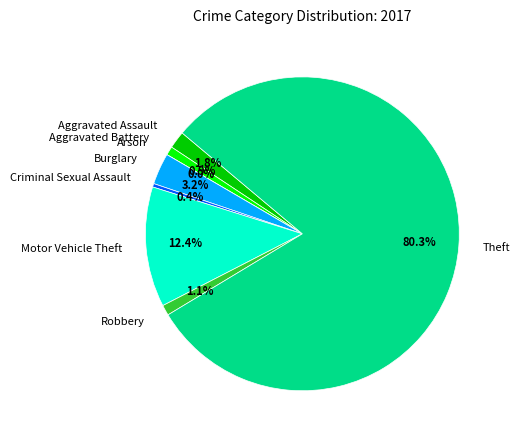

Does Theft account for over 50% of the chart?

Yes